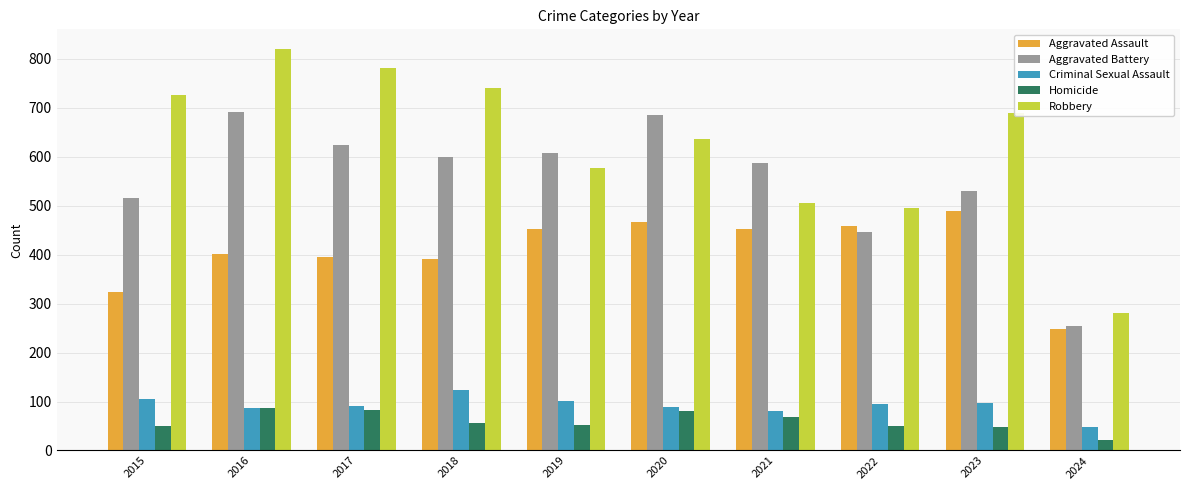

How many bars are there in each group?

5